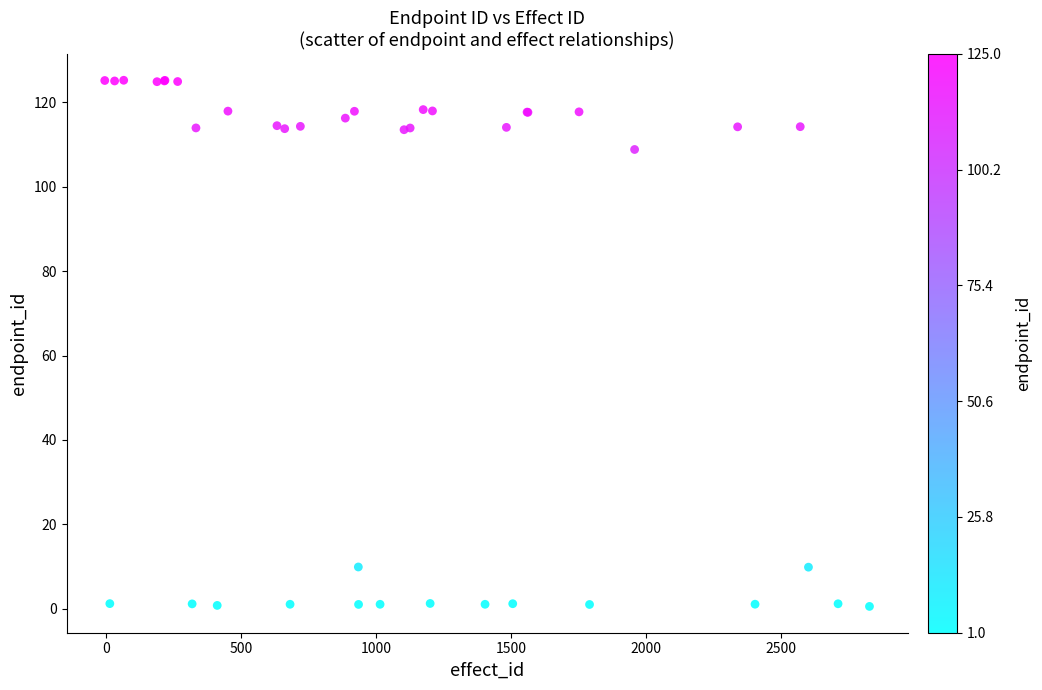

What Y value in the scatter plot is closest to 62?

108.8